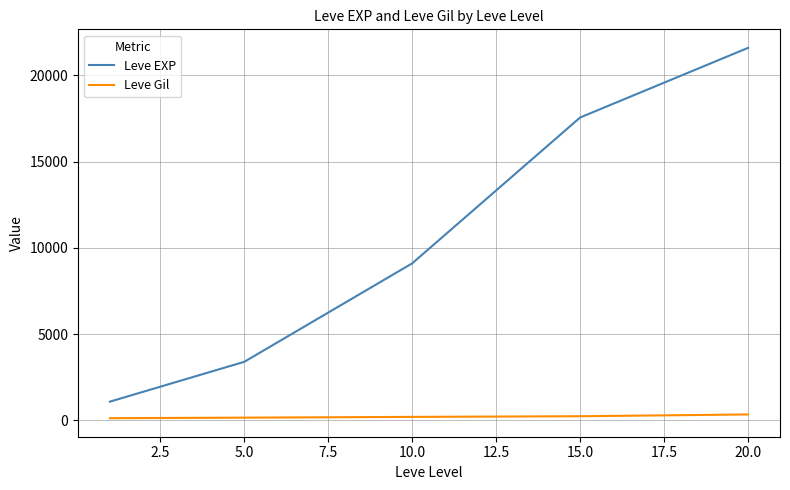

Rank the series by their average value, from highest to lowest.

Leve EXP, Leve Gil